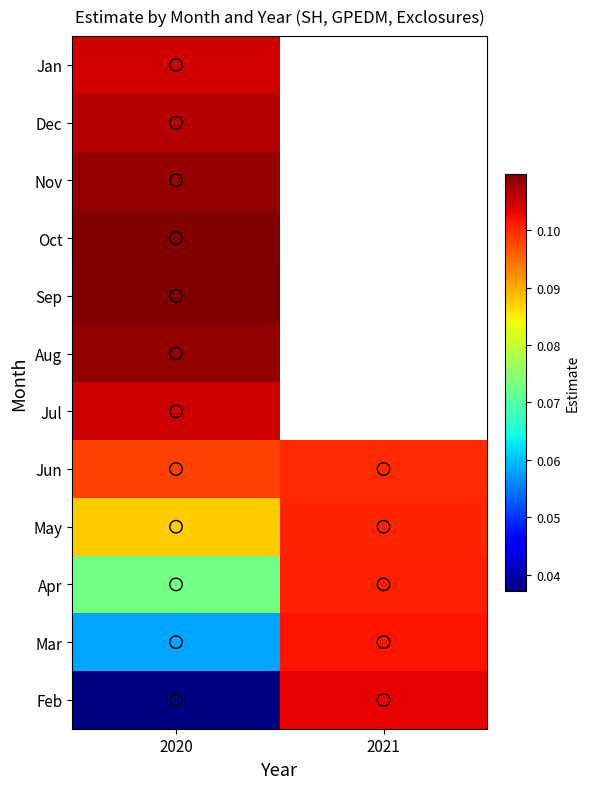

Between 2020 and 2021, which is larger?

2021